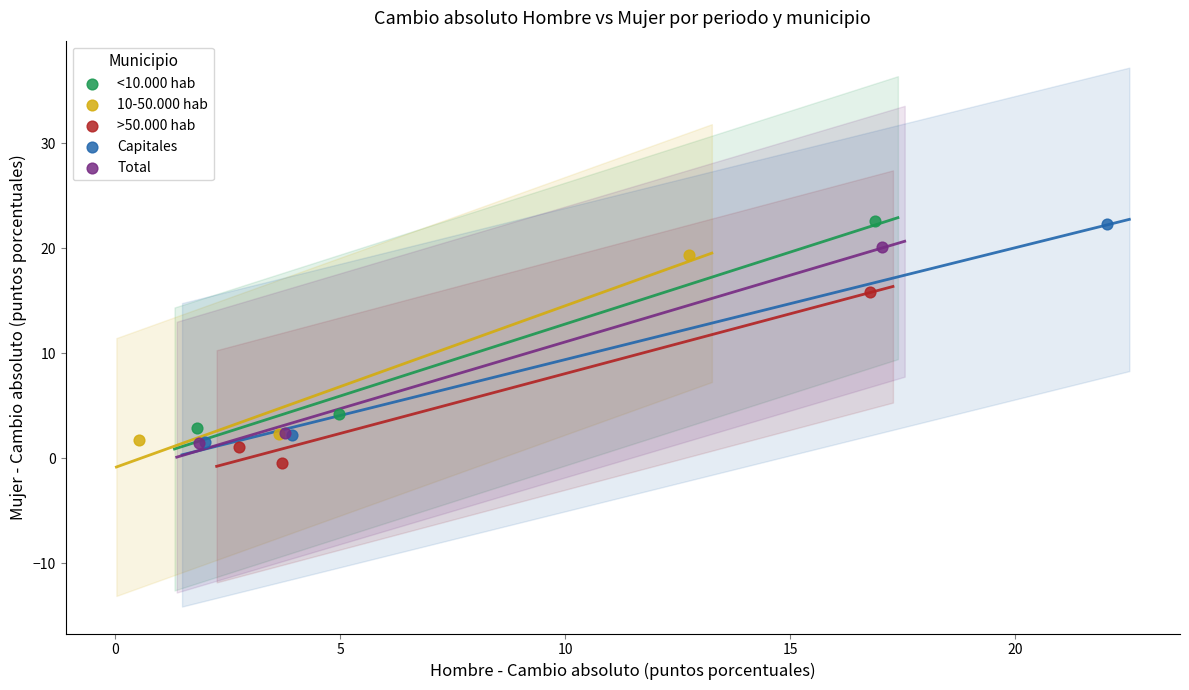

Which series has the widest spread of Y values?

Capitales